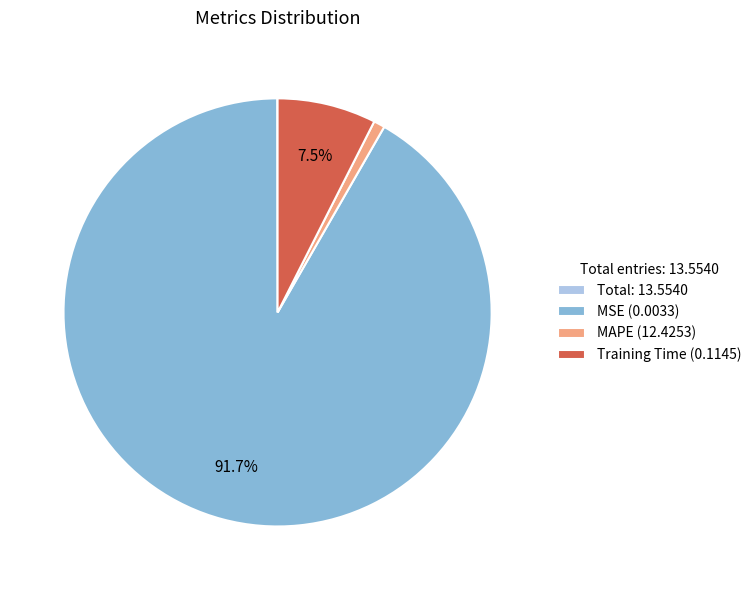

Between Training Time (0.1145) and MSE (0.0033), which is larger?

MSE (0.0033)